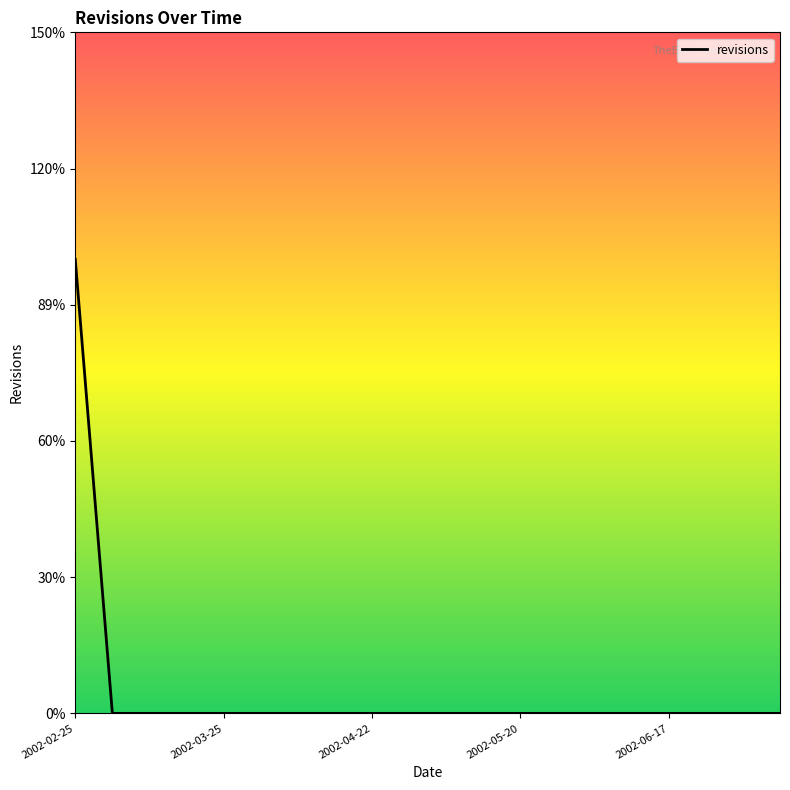

Is this an area chart (filled region under the line)?

No